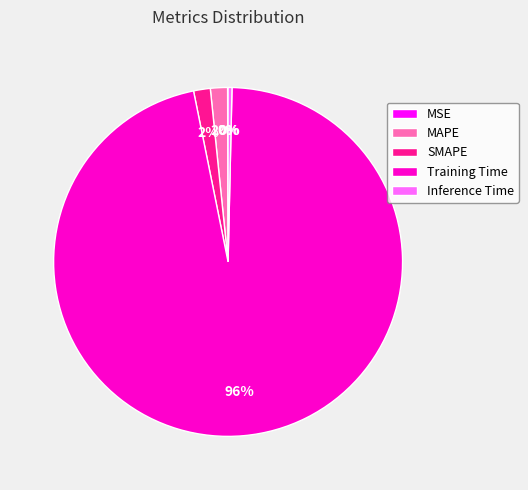

Do MAPE and SMAPE together represent more than half of the pie?

No